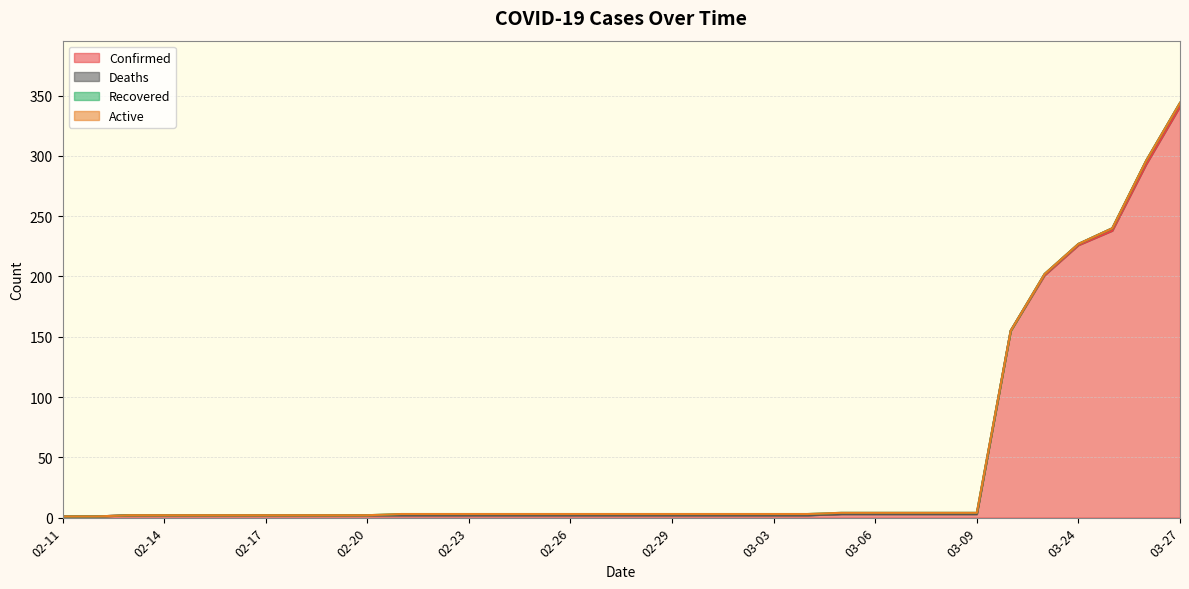

Which series changed the most between 03-23 and 03-27?

Confirmed